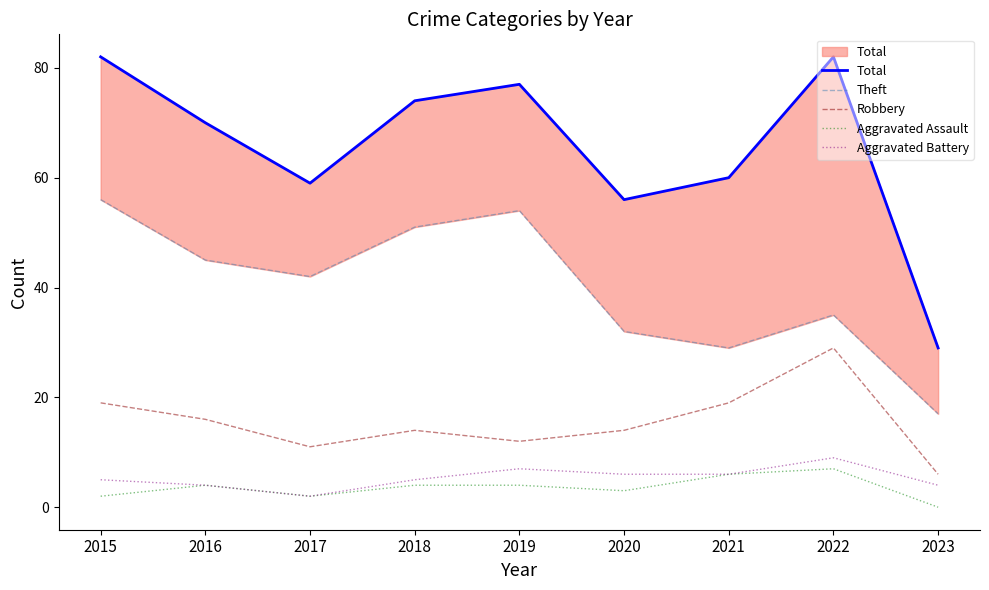

Does the chart display data point markers on the line(s)?

No